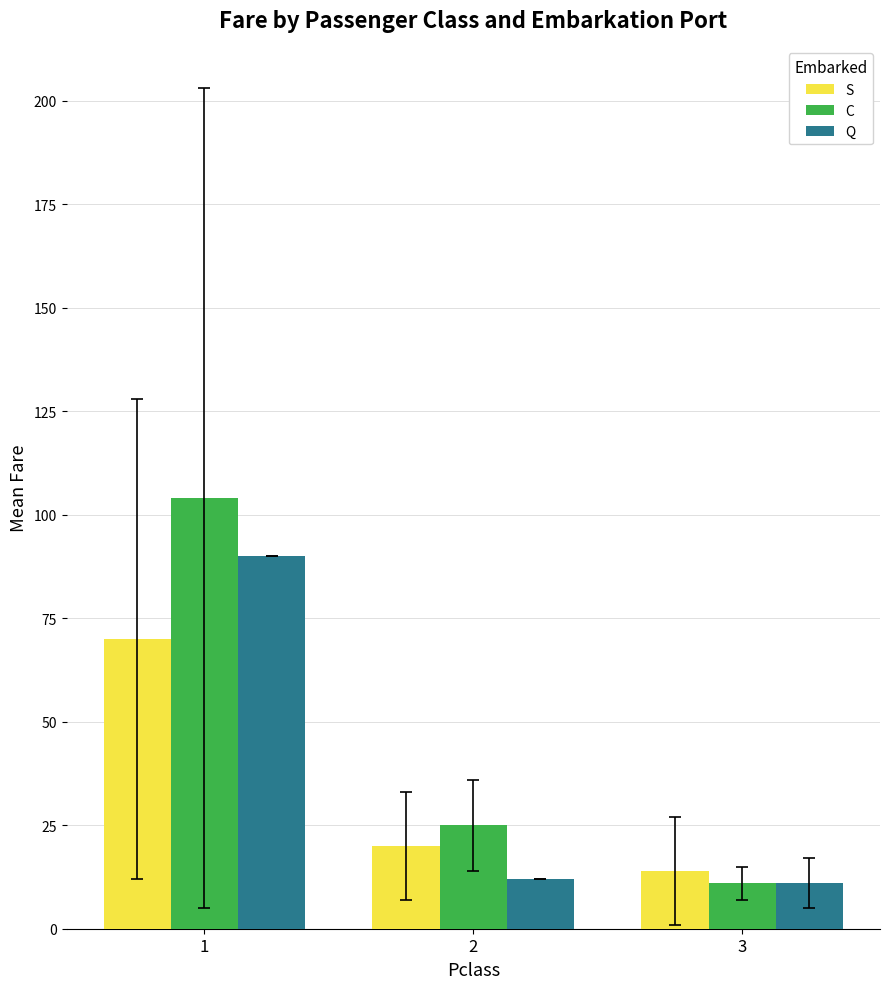

Rank the series at 1 from highest to lowest value.

C, Q, S